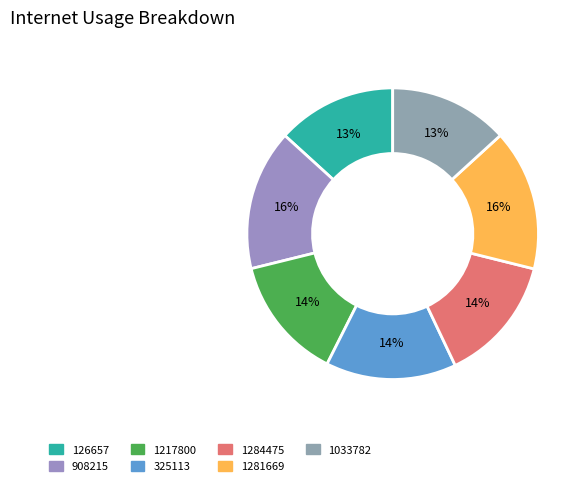

Which has a higher value, 1033782 or 1217800?

1217800